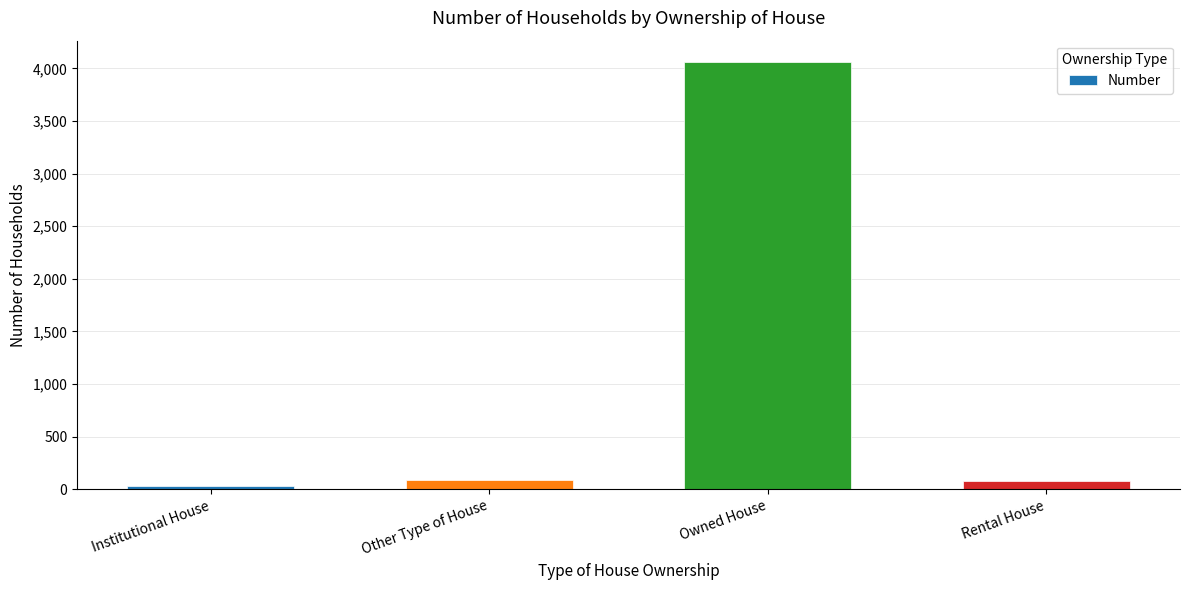

The value at Owned House is 1181. True or false?

False